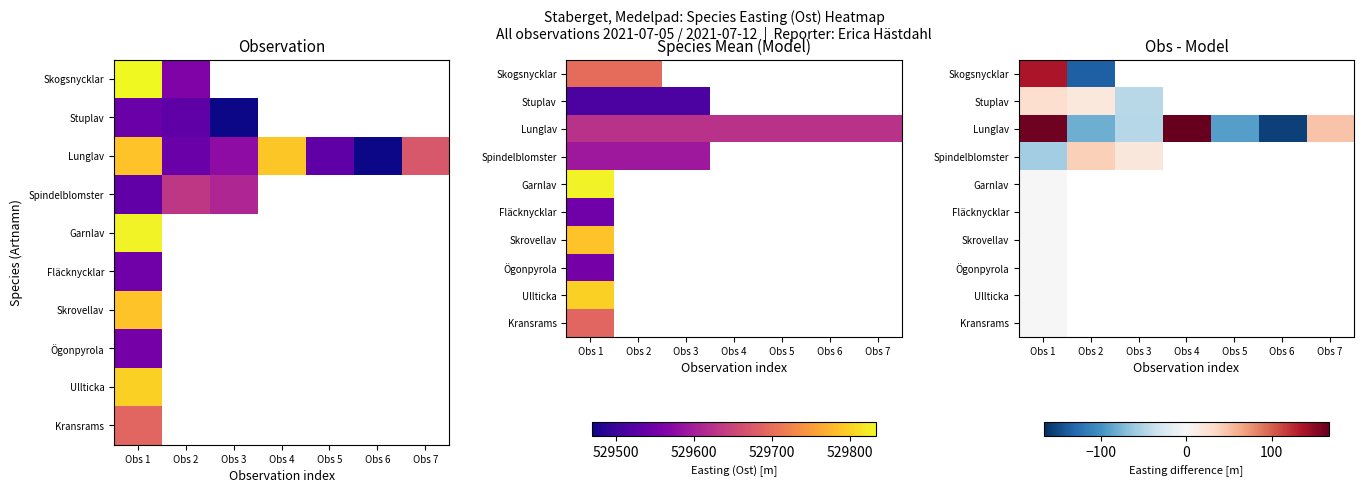

Read the Lunglav value at Obs 3.

-47.6